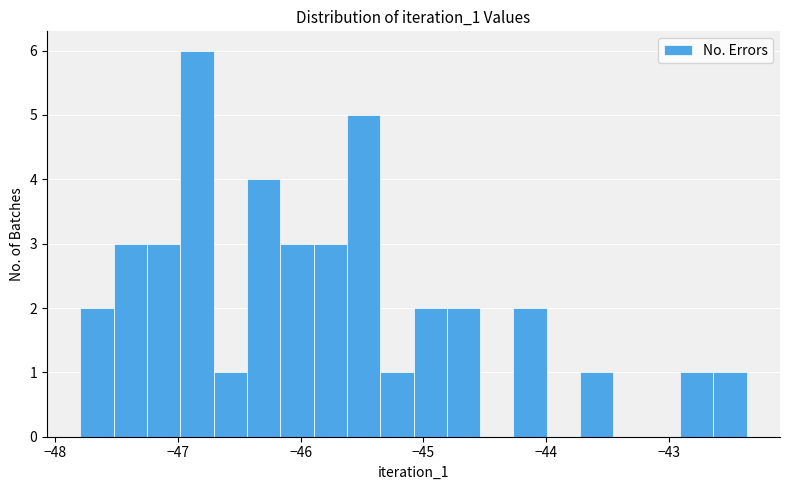

Read against the x-axis, roughly where is the centre of the tallest bar?

-46.8